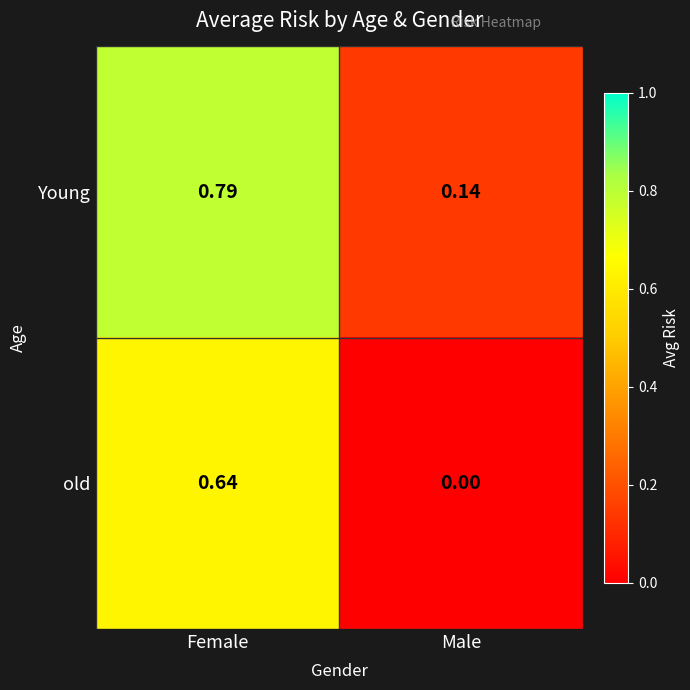

At which label is Young closest to 0?

Male